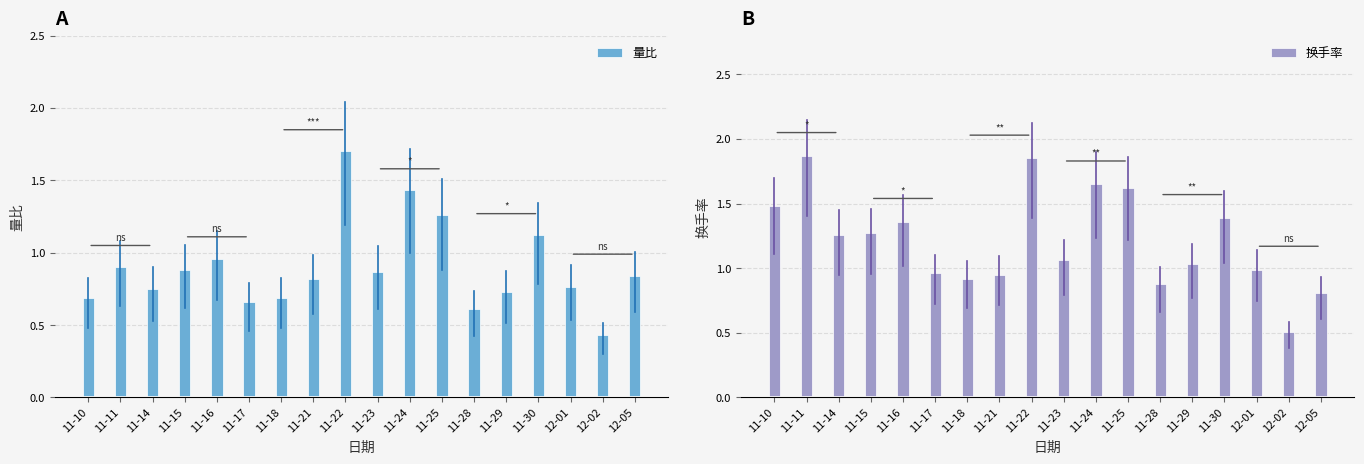

Reading left to right, what are all the values shown in this chart?

量比: 11-10=0.7	11-11=0.9	11-14=0.8	11-15=0.9	11-16=1.0	11-17=0.7	11-18=0.7	11-21=0.8	11-22=1.7	11-23=0.9	11-24=1.4	11-25=1.3	11-28=0.6	11-29=0.7	11-30=1.1	12-01=0.8	12-02=0.4	12-05=0.8
换手率: 11-10=1.5	11-11=1.9	11-14=1.3	11-15=1.3	11-16=1.4	11-17=1.0	11-18=0.9	11-21=0.9	11-22=1.9	11-23=1.1	11-24=1.6	11-25=1.6	11-28=0.9	11-29=1.0	11-30=1.4	12-01=1.0	12-02=0.5	12-05=0.8